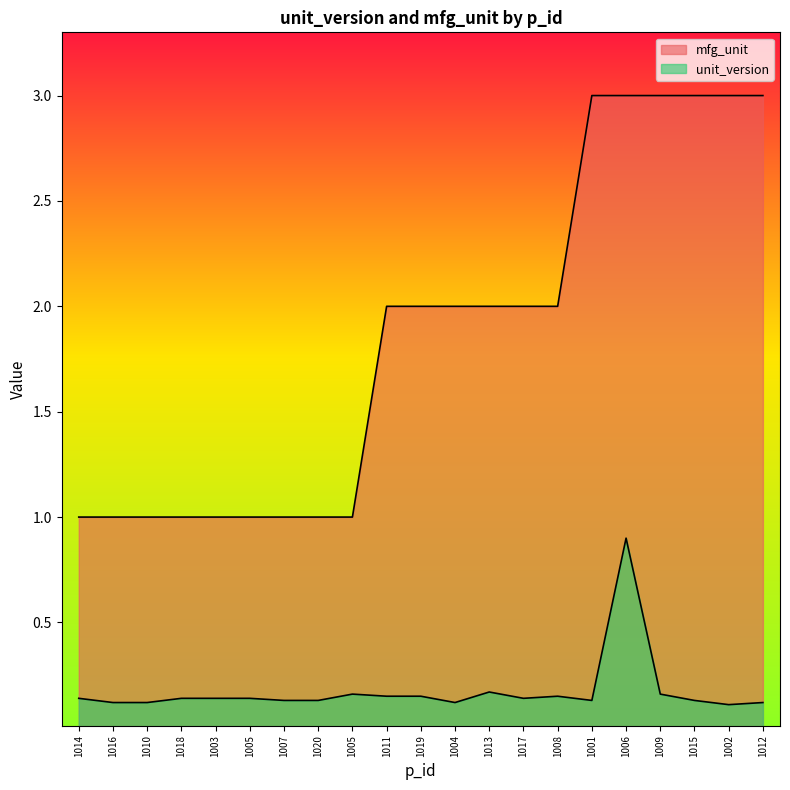

Reading left to right, list all the values displayed in this chart.

unit_version: 0.1	0.1	0.1	0.1	0.1	0.1	0.1	0.1	0.2	0.1	0.1	0.1	0.2	0.1	0.1	0.1	0.9	0.2	0.1	0.1	0.1
mfg_unit: 1.0	1.0	1.0	1.0	1.0	1.0	1.0	1.0	1.0	2.0	2.0	2.0	2.0	2.0	2.0	3.0	3.0	3.0	3.0	3.0	3.0